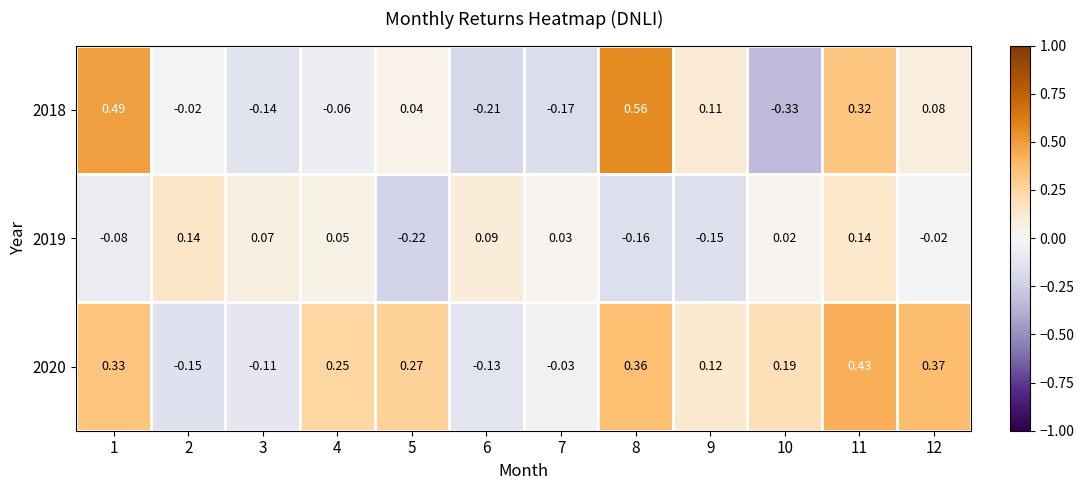

Which series changed the most between 1 and 4?

2018